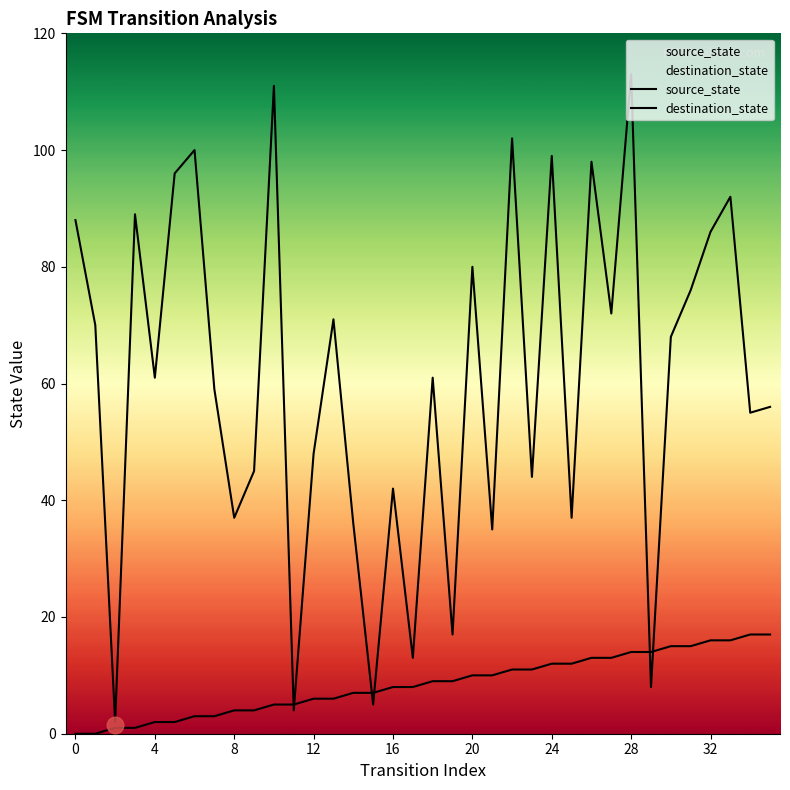

How many lines are shown in the chart?

2